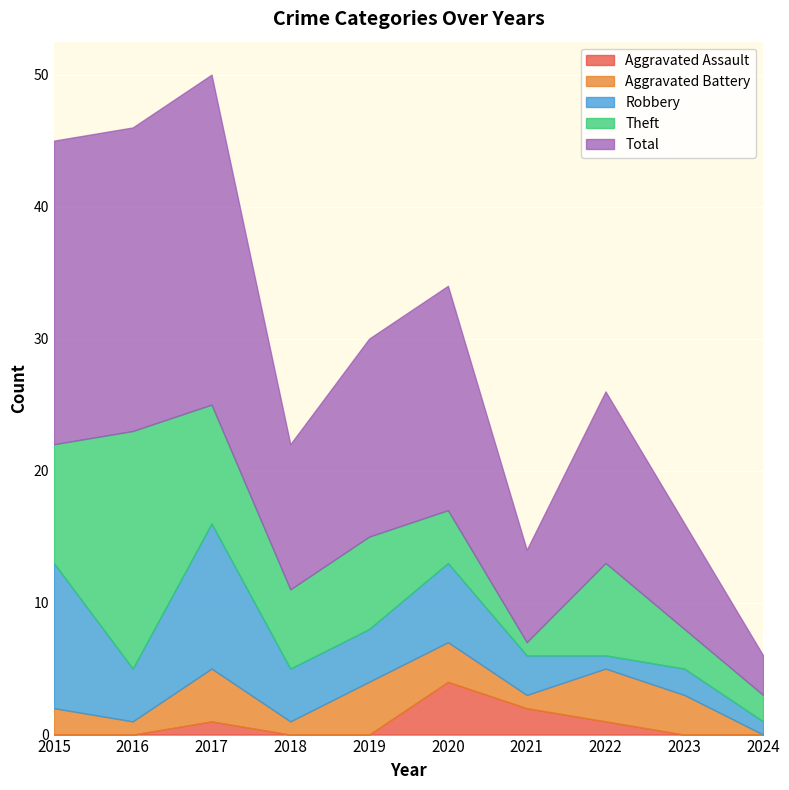

Reading left to right, list all the values displayed in this chart.

Aggravated Assault: 2015=0	2016=0	2017=1	2018=0	2019=0	2020=4	2021=2	2022=1	2023=0	2024=0
Aggravated Battery: 2015=2	2016=1	2017=4	2018=1	2019=4	2020=3	2021=1	2022=4	2023=3	2024=0
Robbery: 2015=11	2016=4	2017=11	2018=4	2019=4	2020=6	2021=3	2022=1	2023=2	2024=1
Theft: 2015=9	2016=18	2017=9	2018=6	2019=7	2020=4	2021=1	2022=7	2023=3	2024=2
Total: 2015=23	2016=23	2017=25	2018=11	2019=15	2020=17	2021=7	2022=13	2023=8	2024=3